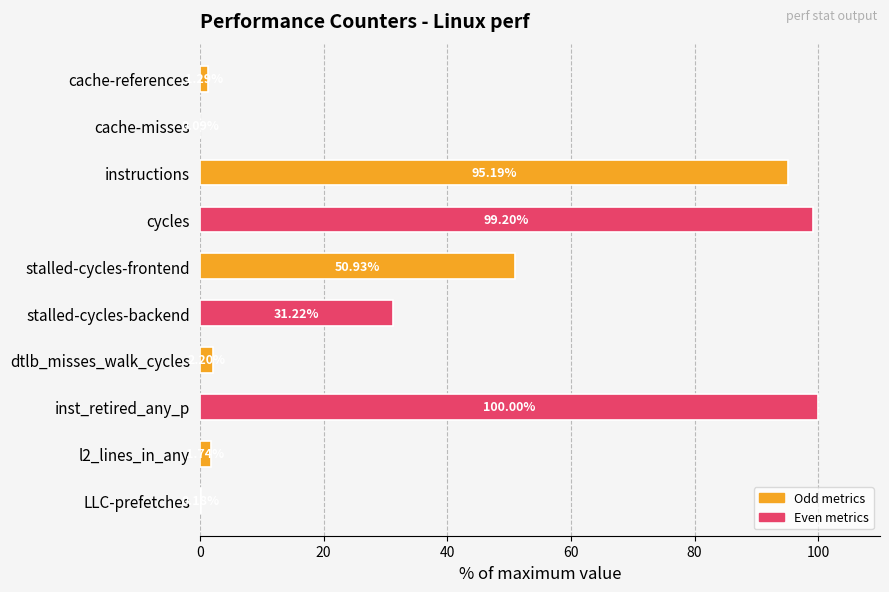

Which label corresponds to the largest value in the chart?

inst_retired_any_p